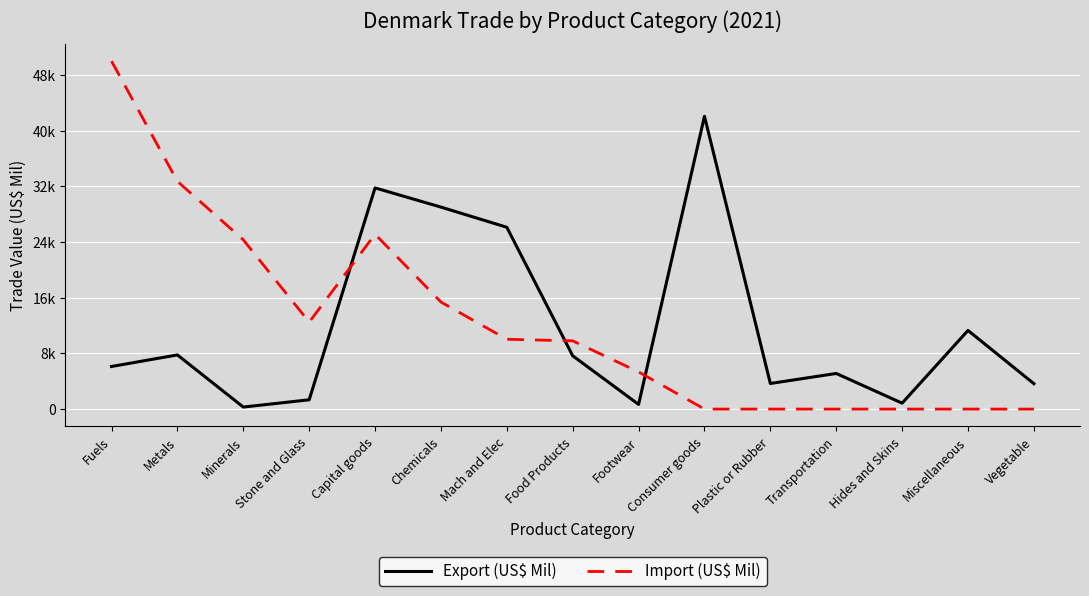

At which category is the sum across all series the highest?

Capital goods